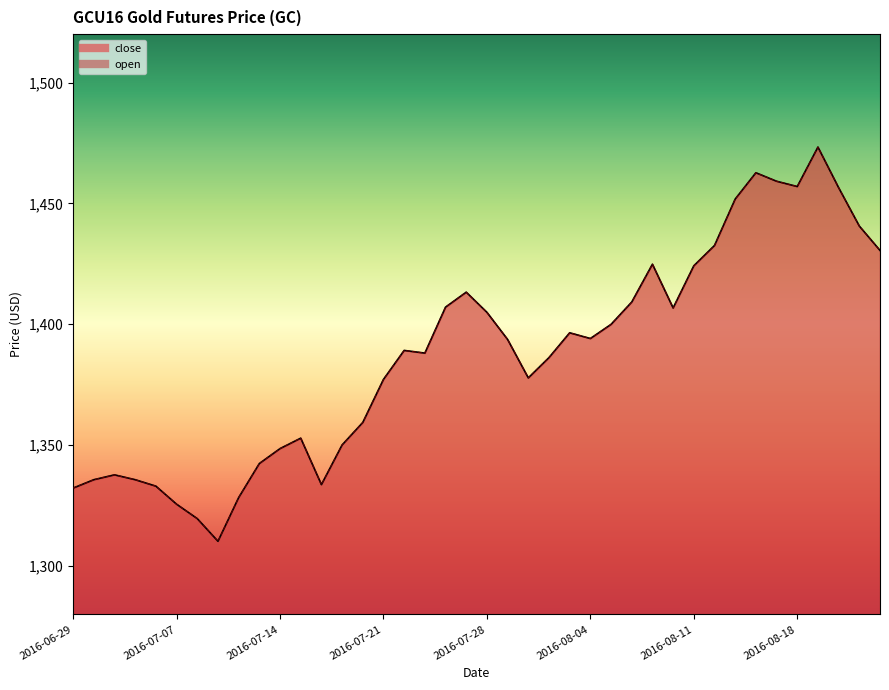

True or false: open and close cross at least once.

False